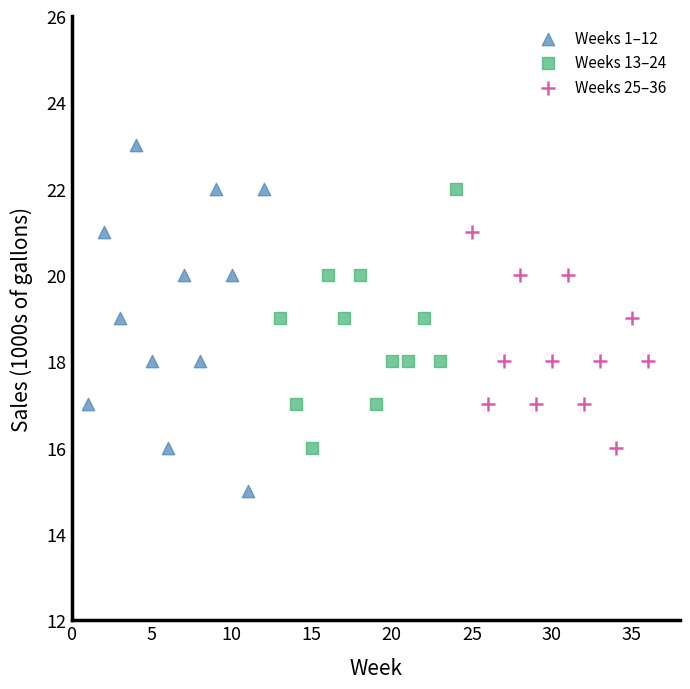

Which series has the widest spread of Y values?

Weeks 1–12